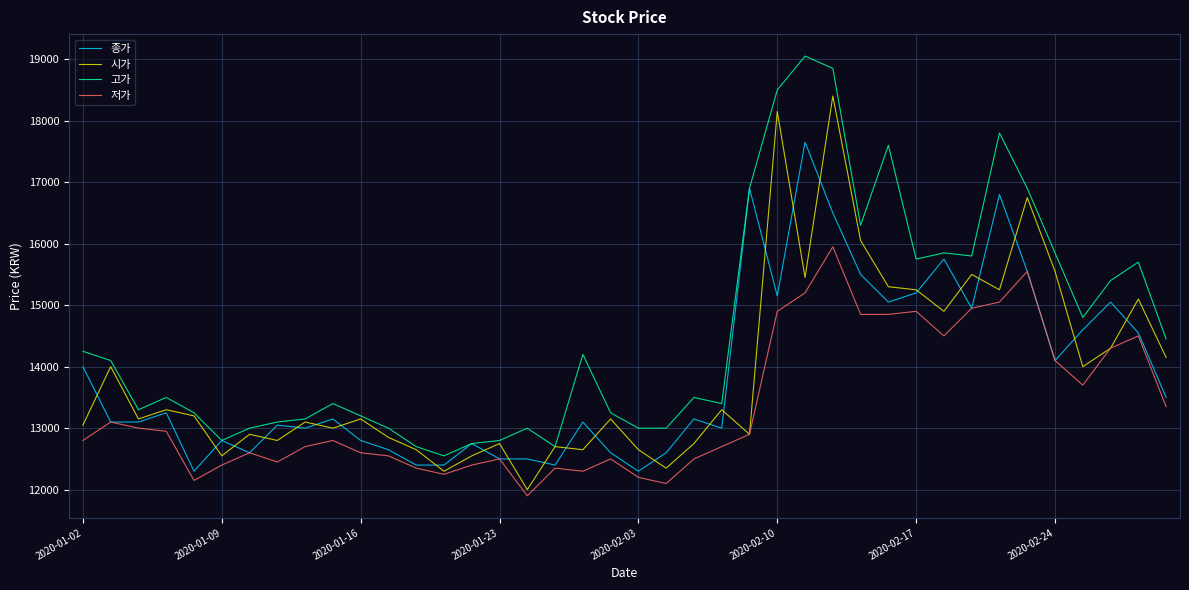

Count the number of categories in the chart.

40